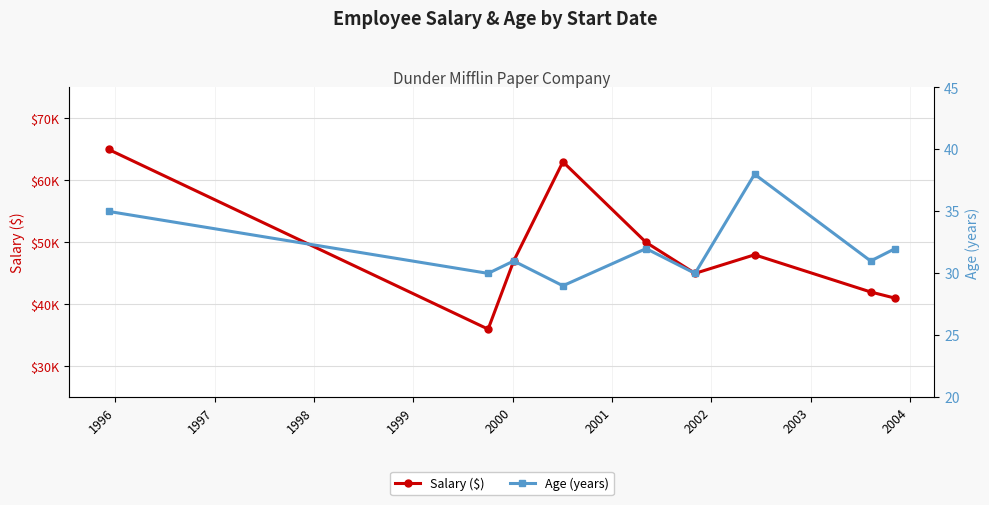

What are all the series names shown in the legend?

Salary ($), Age (years)